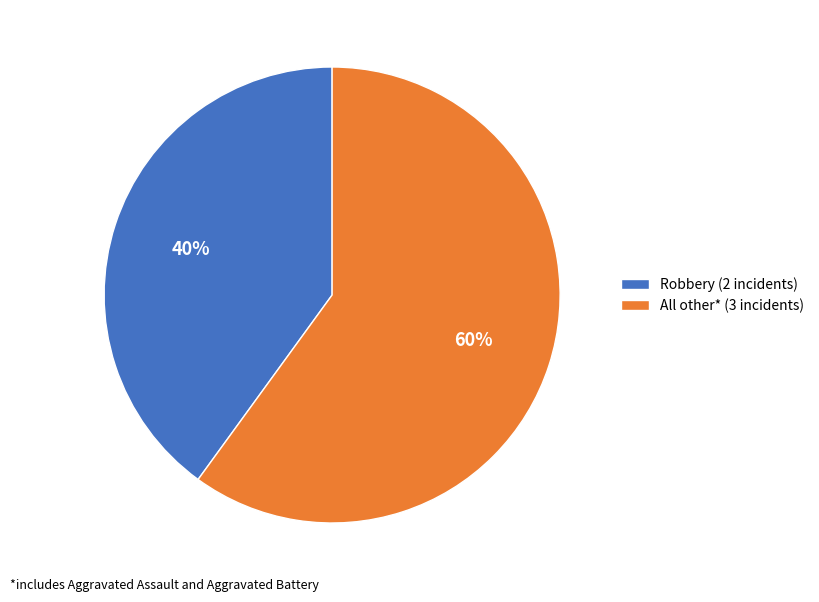

How many slices are in this pie chart?

2